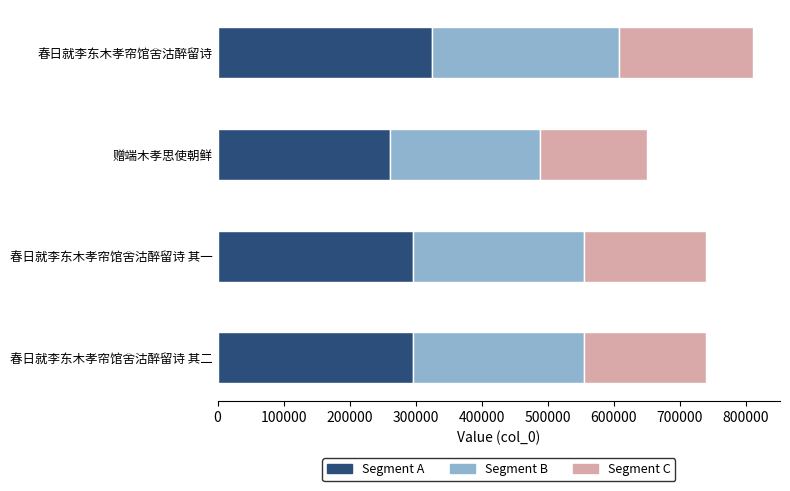

True or false: Segment A has a value of 73275.5 at 赠端木孝思使朝鲜.

False